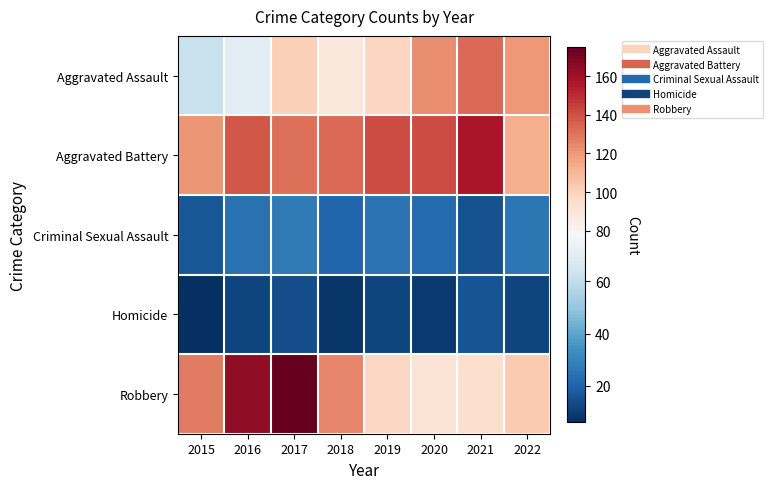

Which series has the largest total across all categories?

Aggravated Battery